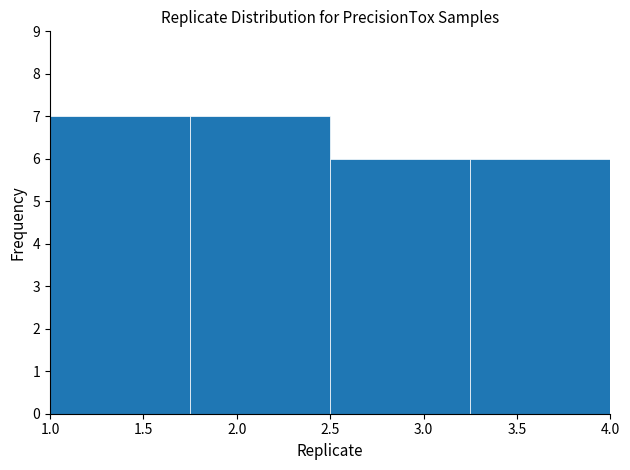

Reading left to right, transcribe this chart: for each bar, give the range it covers on the x-axis and its height. The values are not printed on the chart, so give them approximately, as read against the axis.

1.00 to 1.75: 7
1.75 to 2.50: 7
2.50 to 3.25: 6
3.25 to 4.00: 6